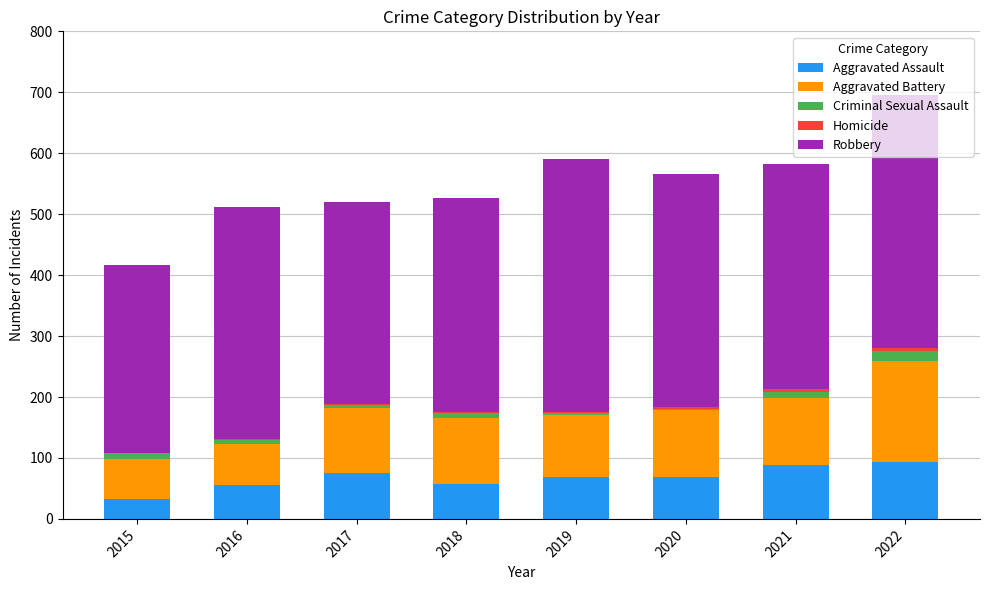

Count the number of data series in this chart.

5